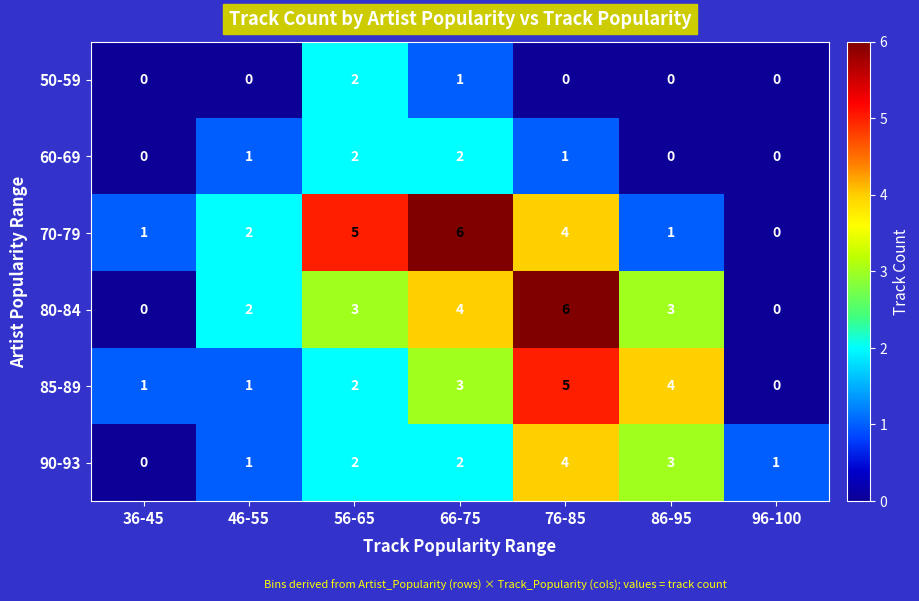

The value of 80-84 at 76-85 is 9. True or false?

False